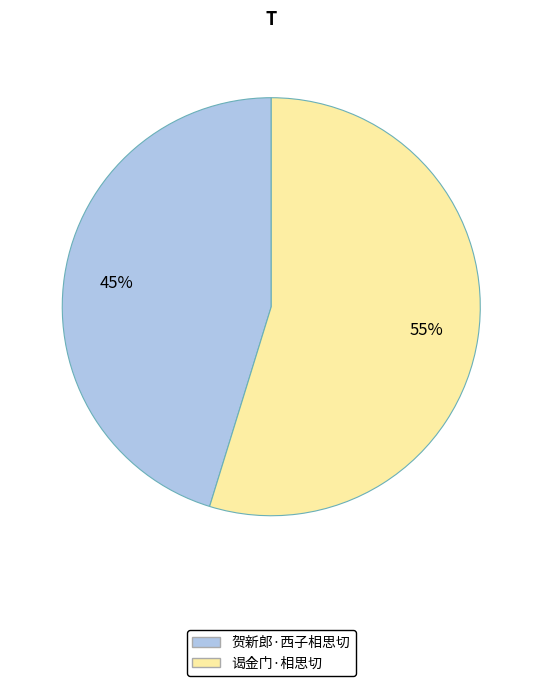

Which category has the smallest portion of the pie?

贺新郎·西子相思切